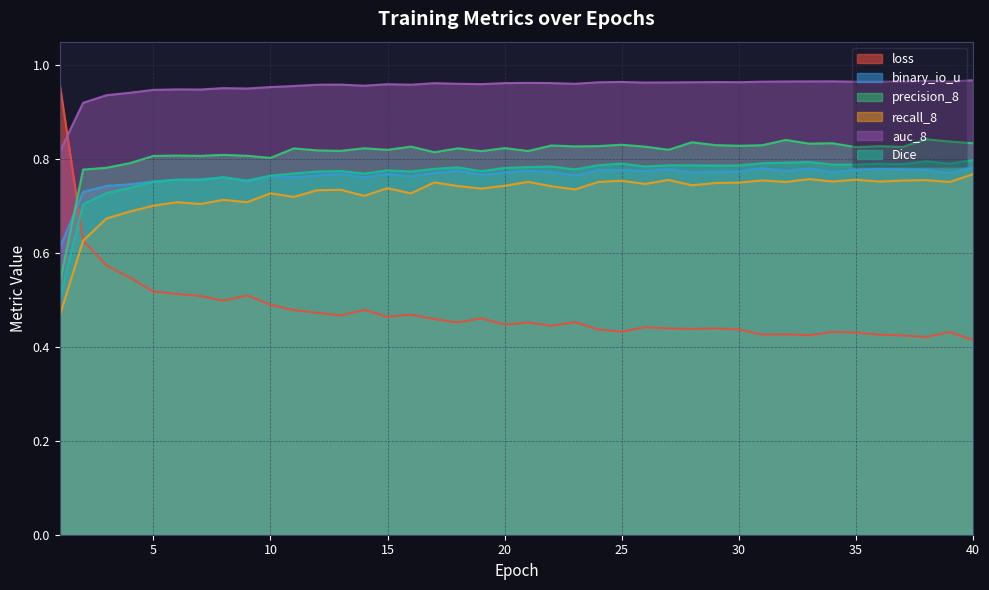

What is the sum of all precision_8 values?

32.5